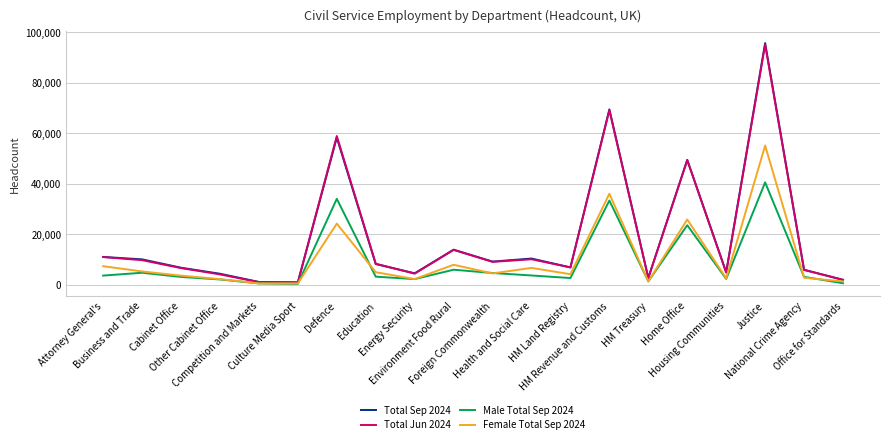

Which series has the largest range (max minus min)?

Total Sep 2024